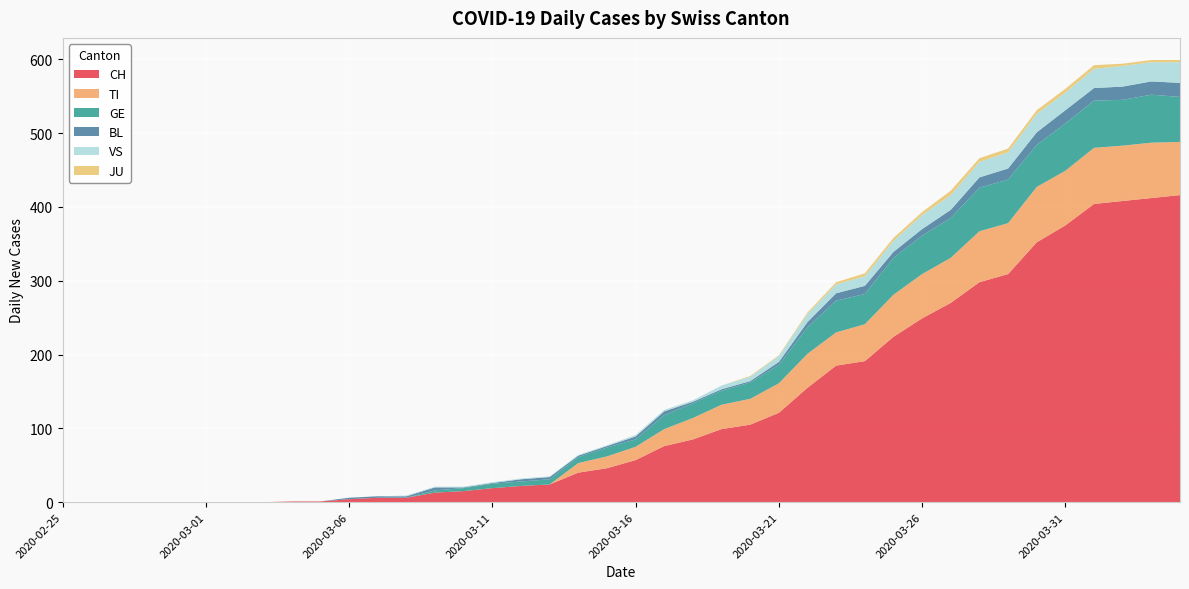

Reading left to right, extract all data points from this chart.

CH: 0	0	0	0	0	0	0	0	1	1	4	6	6	13	15	19	22	24	40	46	57	76	85	99	105	121	155	185	191	224	249	270	298	309	352	375	404	408	412	416
TI: 0	0	0	0	0	0	0	0	0	0	0	0	0	0	0	0	0	0	13	16	18	23	29	33	35	40	46	45	50	57	60	61	69	69	75	74	76	75	75	72
GE: 0	0	0	0	0	0	0	0	0	0	0	0	0	3	4	6	6	7	8	12	10	19	20	19	22	25	36	43	41	50	52	54	59	59	57	64	64	62	65	61
BL: 0	0	0	0	0	0	0	0	0	0	2	2	2	4	1	1	3	3	2	2	4	5	2	2	2	4	7	10	11	8	9	11	14	15	17	18	17	18	18	19
JU: 0	0	0	0	0	0	0	0	0	0	0	0	0	0	0	0	0	0	0	0	0	0	0	0	1	1	2	3	4	4	4	6	5	5	5	5	5	3	3	3
VS: 0	0	0	0	0	0	0	0	0	0	0	0	1	1	1	1	1	1	1	1	2	2	2	5	6	8	11	12	13	15	19	20	21	22	25	24	26	28	26	28